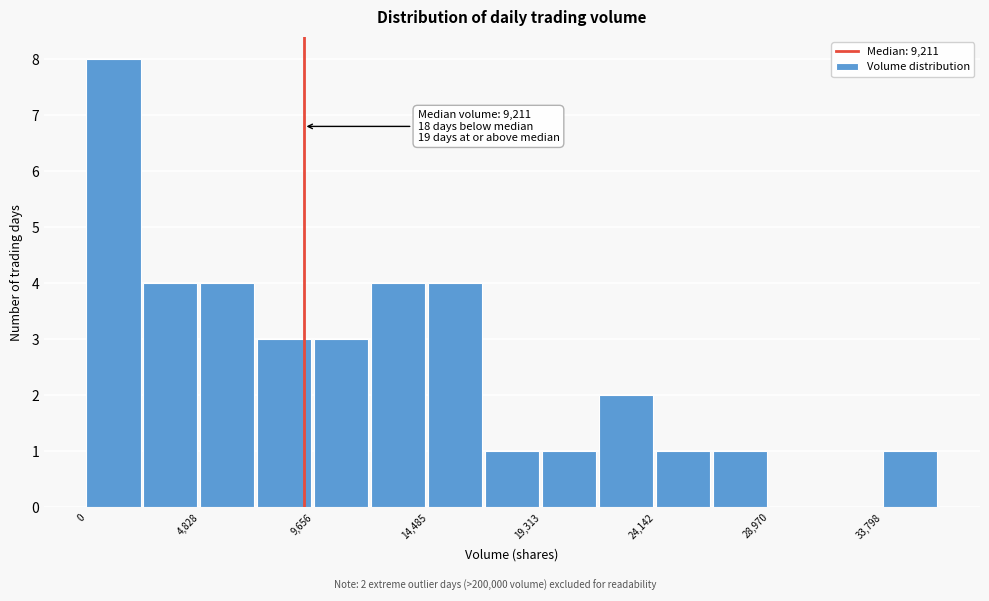

Over which range of the x-axis is the bar tallest?

0 to 2500